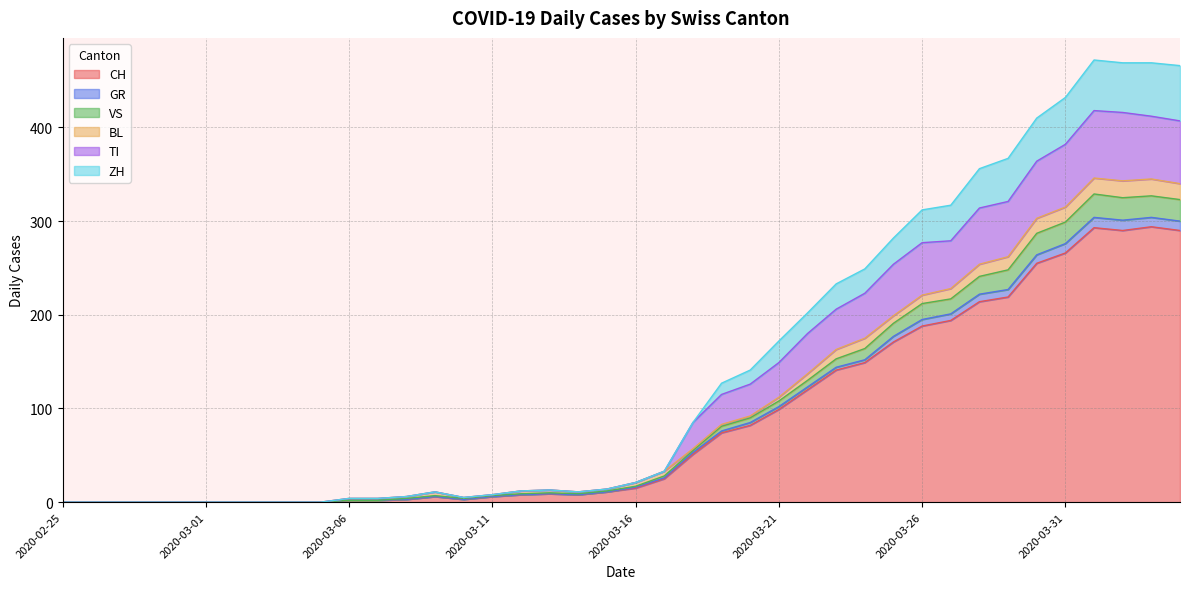

Does the chart display data point markers on the line(s)?

No